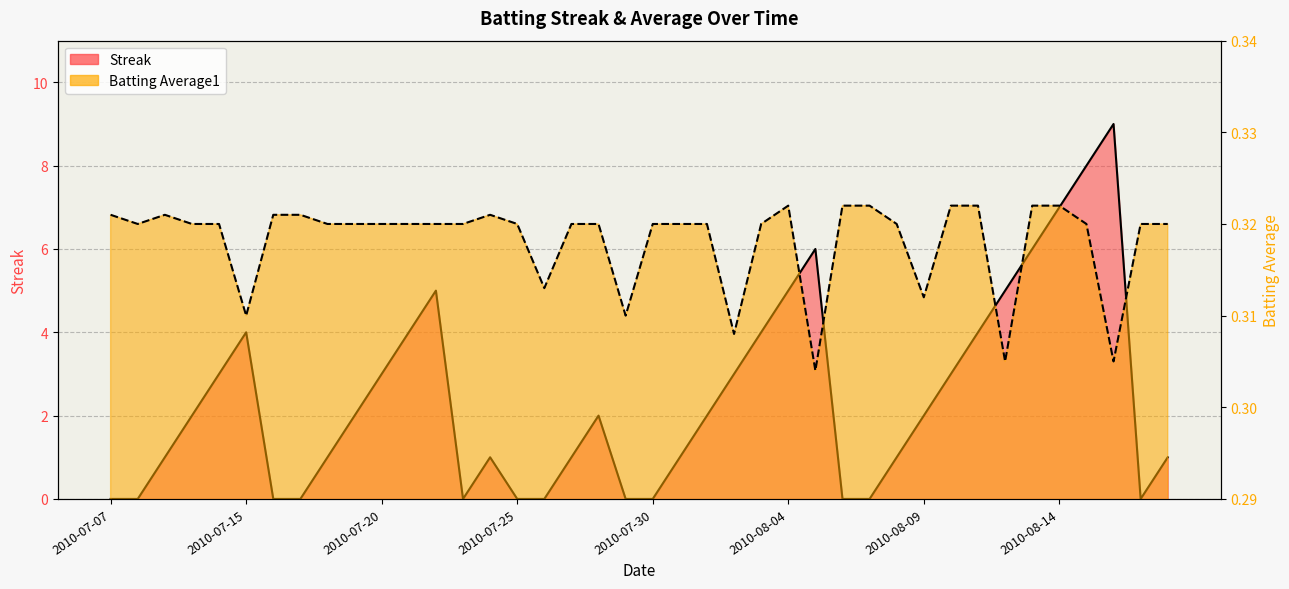

At which category is the sum across all series the highest?

2010-08-16